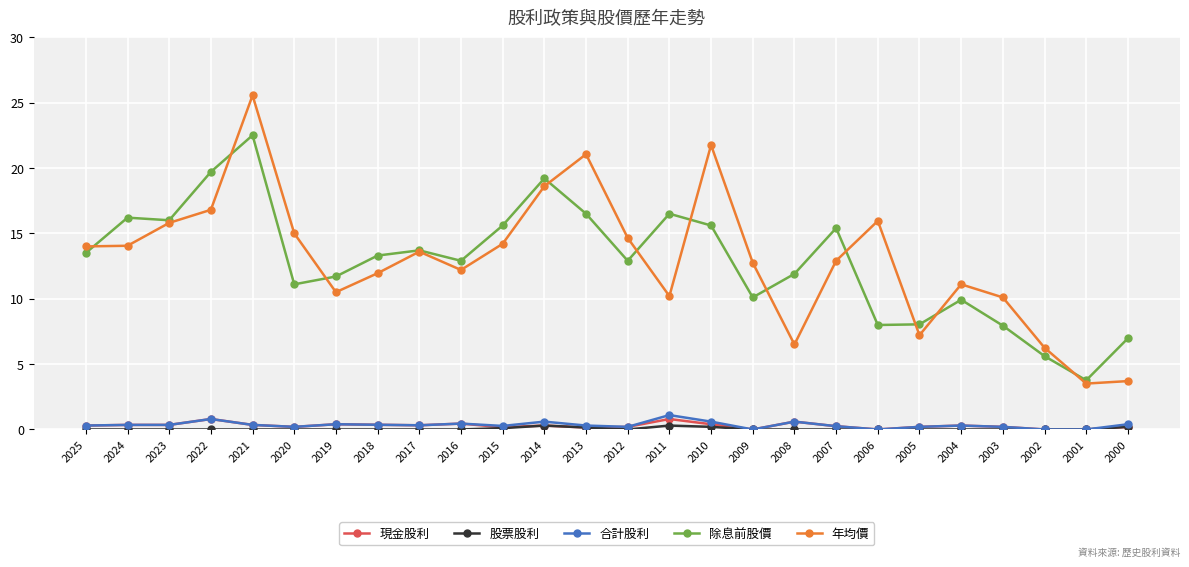

What is the value of the 年均價 point at the 23rd from the left?

10.1